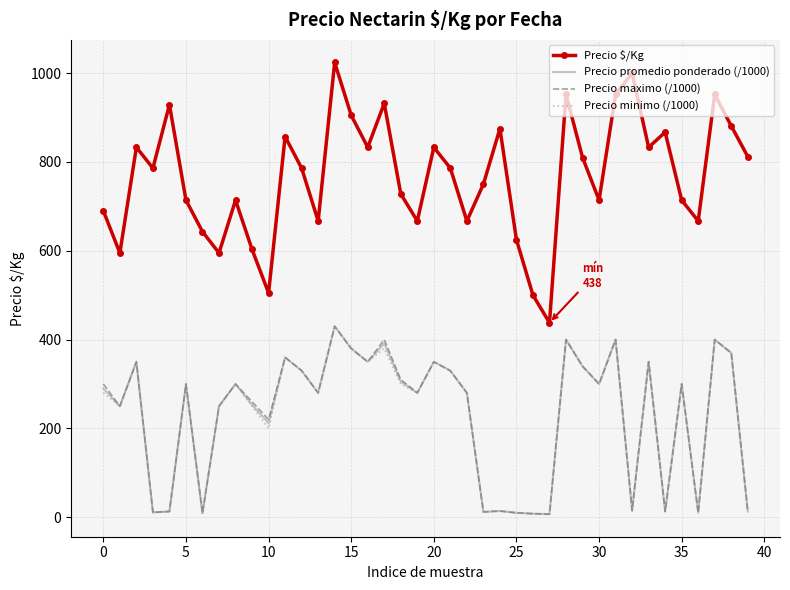

What is the greatest value displayed?

1024.0